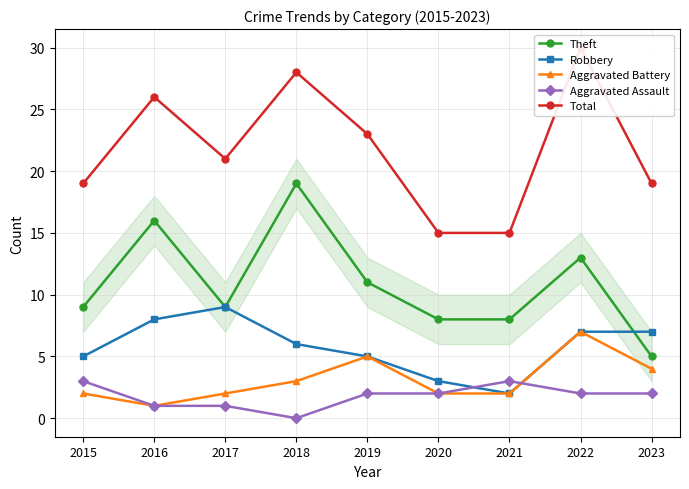

Which series has the widest spread of values?

Total